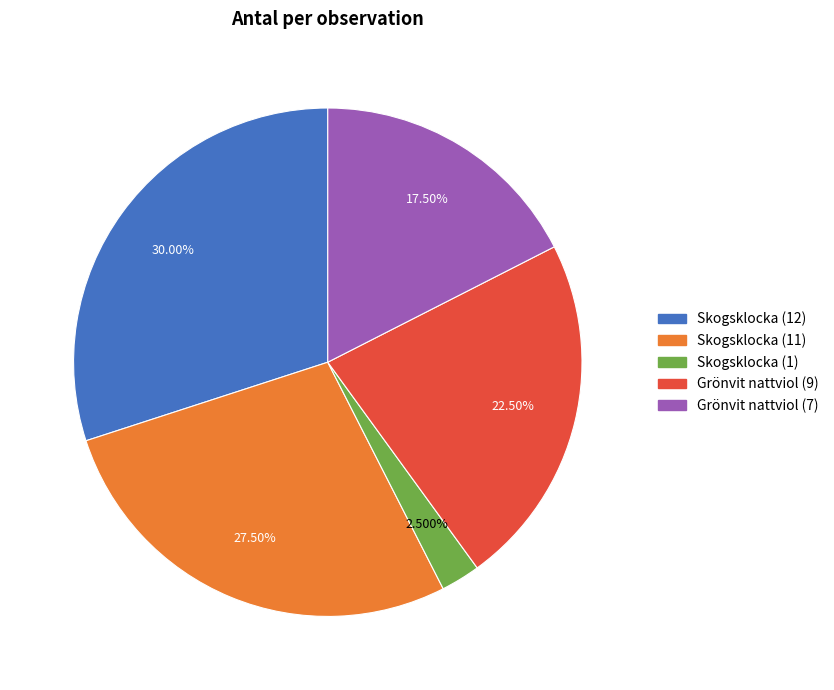

What percentage is the Skogsklocka (12) slice, to the nearest percent?

30%